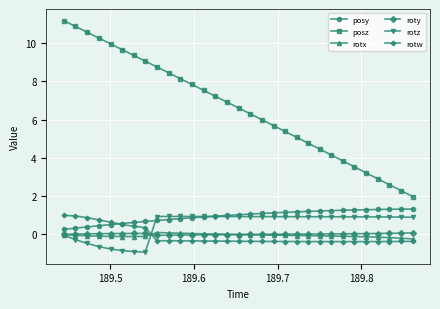

How many intersections are there between rotx and rotw?

1